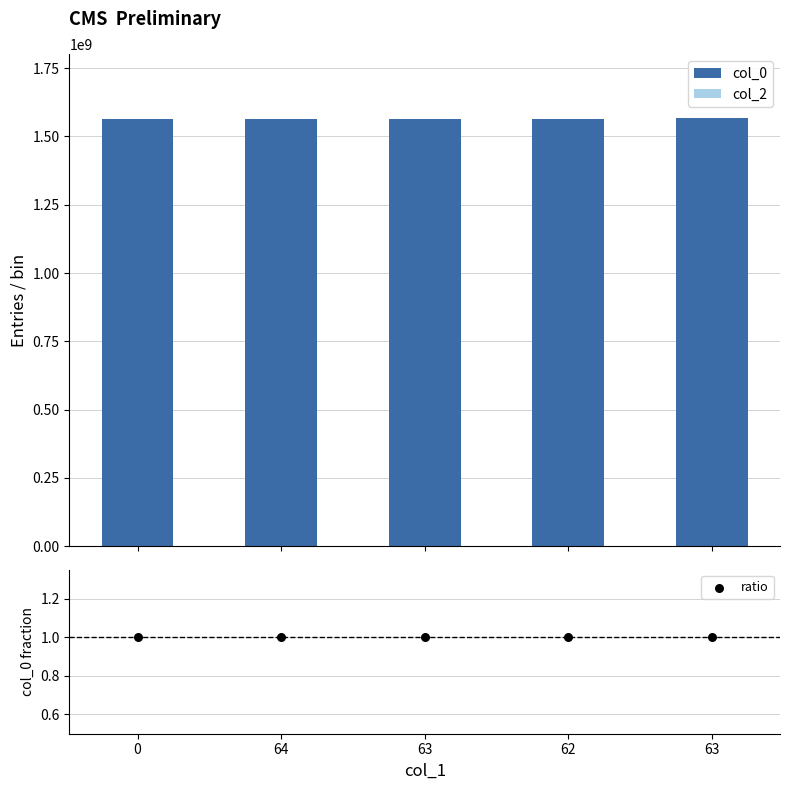

Which series contains the highest Y value?

col_0